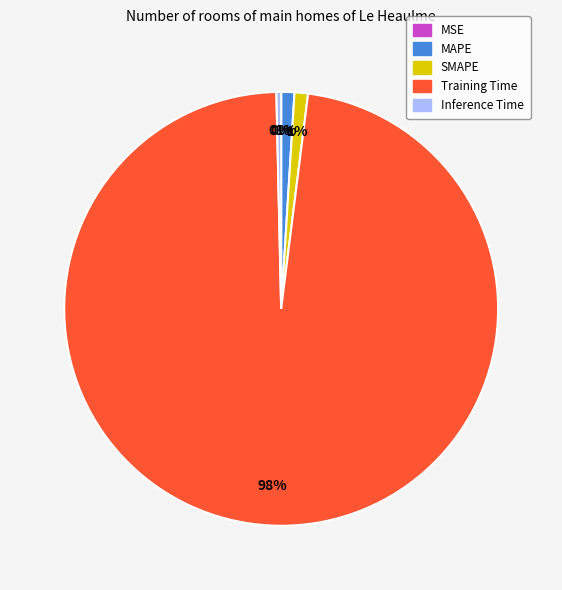

To the nearest percent, what is the combined percentage of MAPE and Inference Time?

1%